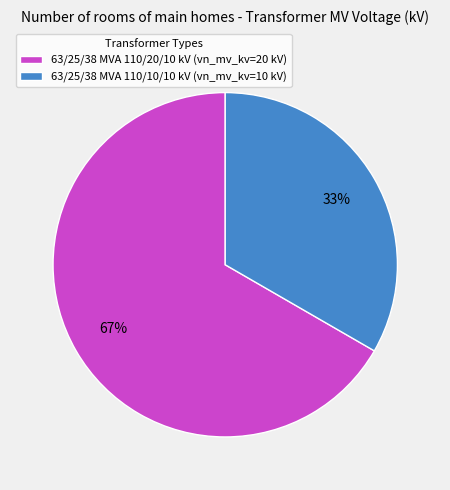

The 63/25/38 MVA 110/10/10 kV slice represents 25% of the pie. True or false?

False